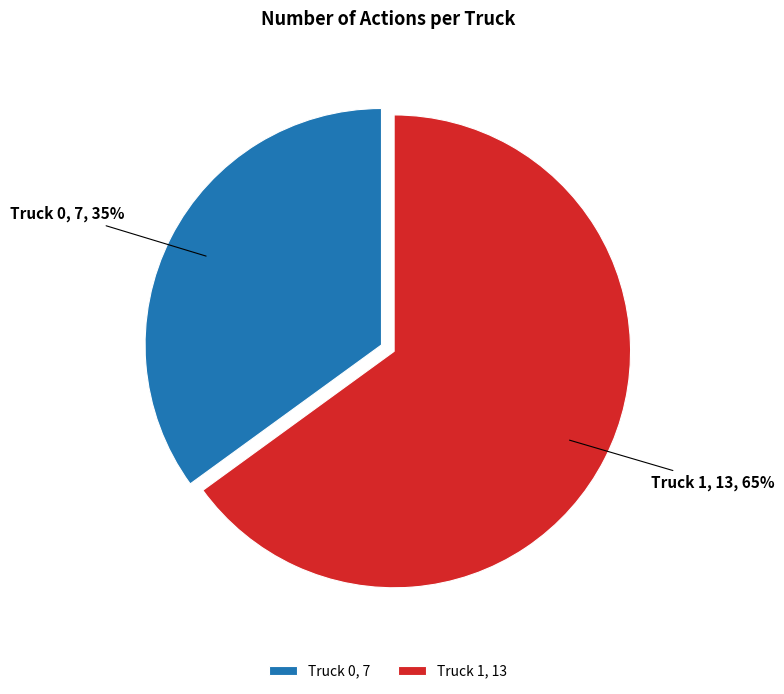

To the nearest percent, what is the combined percentage of Truck 0 and Truck 1?

100%